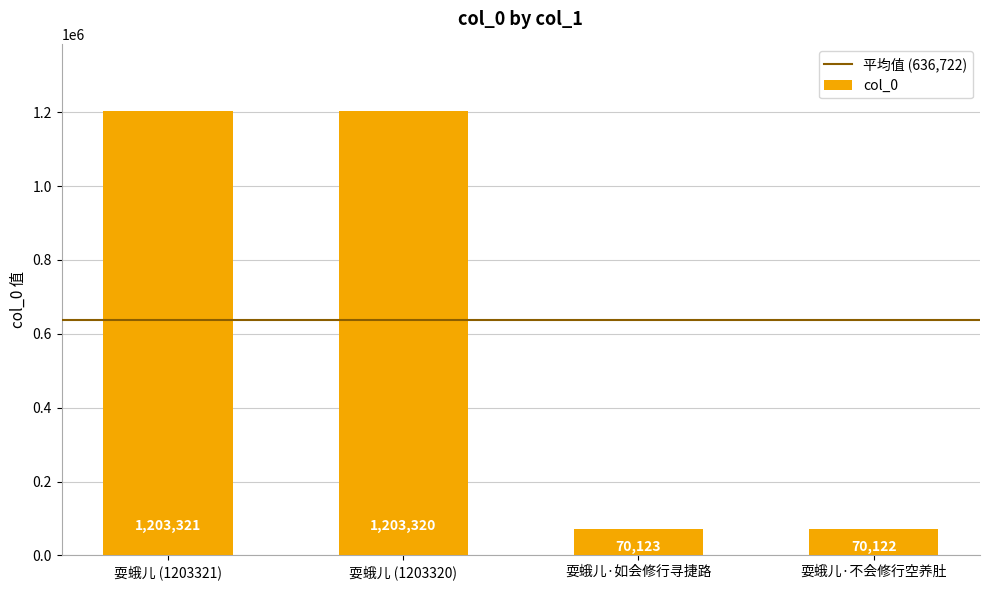

What is the value of the 2nd bar from the left?

1203320